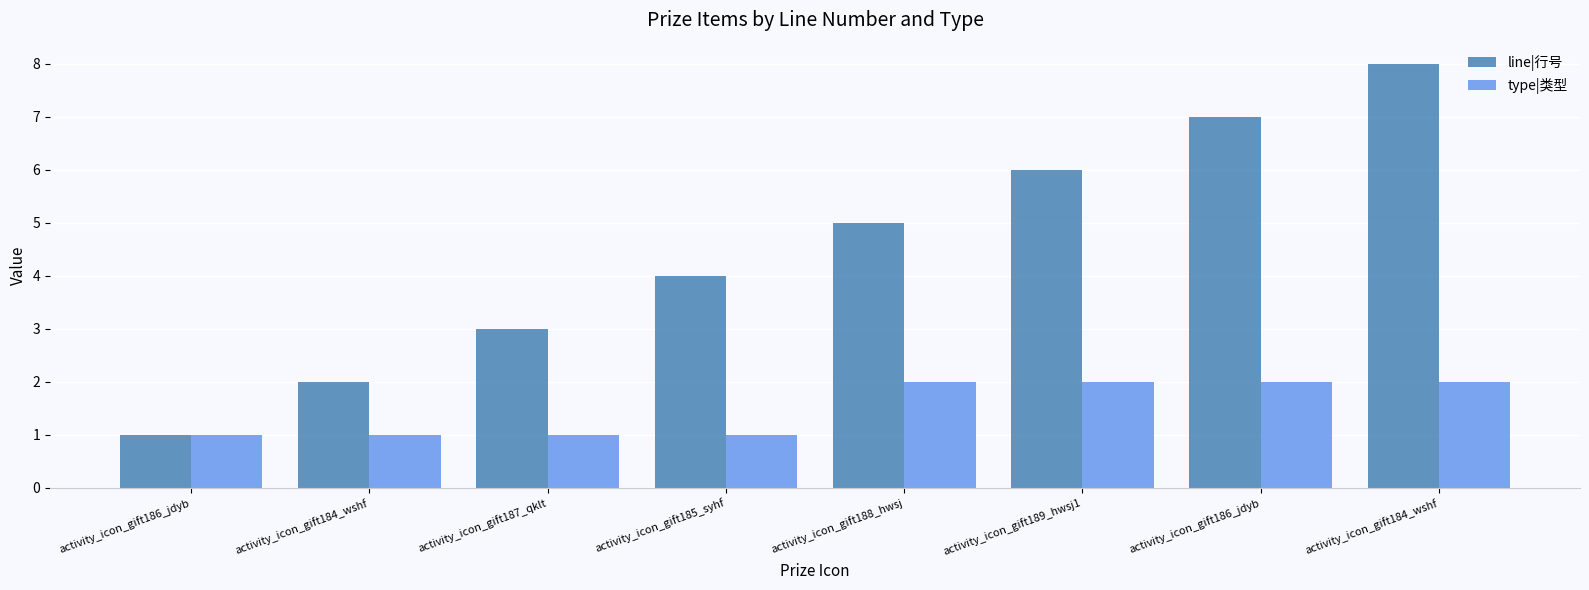

At how many categories does at least one series exceed 5?

3